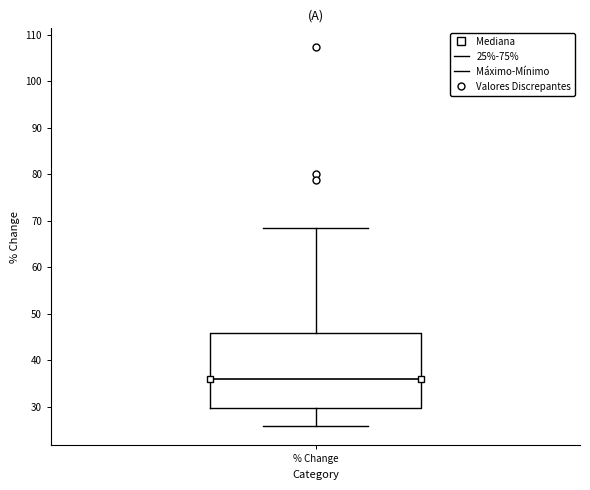

Where is the upper edge of the box for % Change on the y-axis? The values are not printed on the chart, so give them approximately, as read against the axis.

46